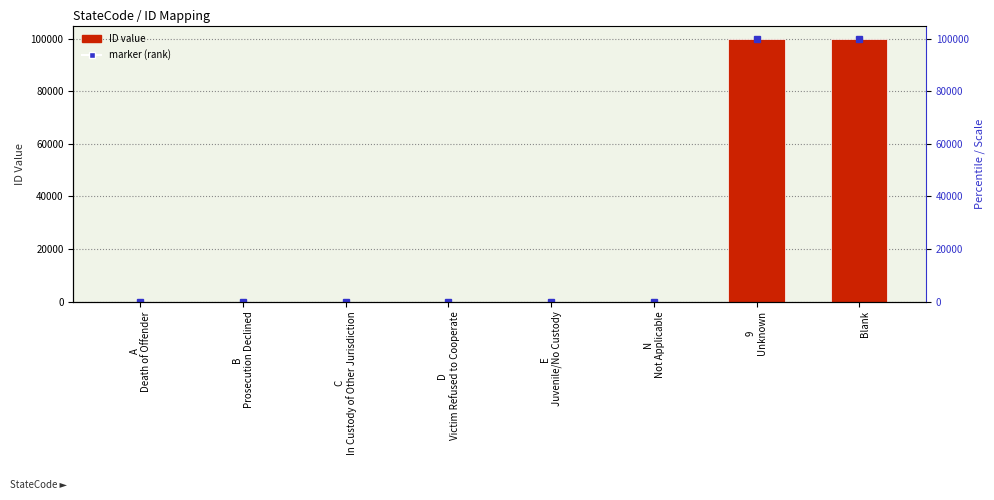

Rank the categories by value from lowest to highest.

A
Death of Offender, B
Prosecution Declined, C
In Custody of Other Jurisdiction, D
Victim Refused to Cooperate, E
Juvenile/No Custody, N
Not Applicable,  
Blank, 9
Unknown